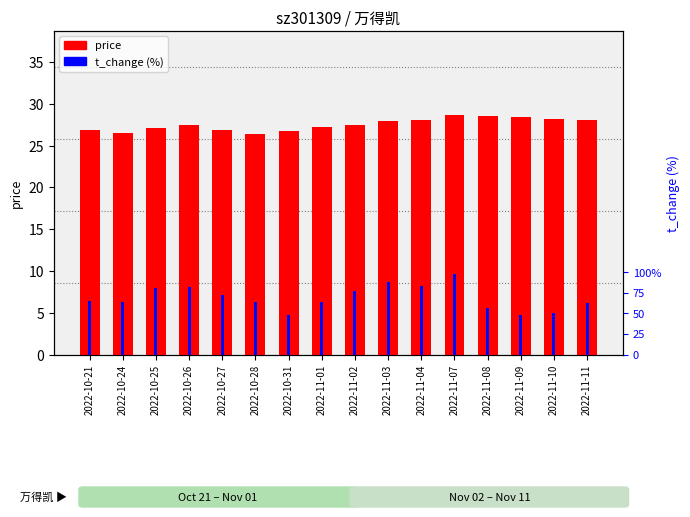

Between 2022-10-31 and 2022-10-27, which is larger?

2022-10-27